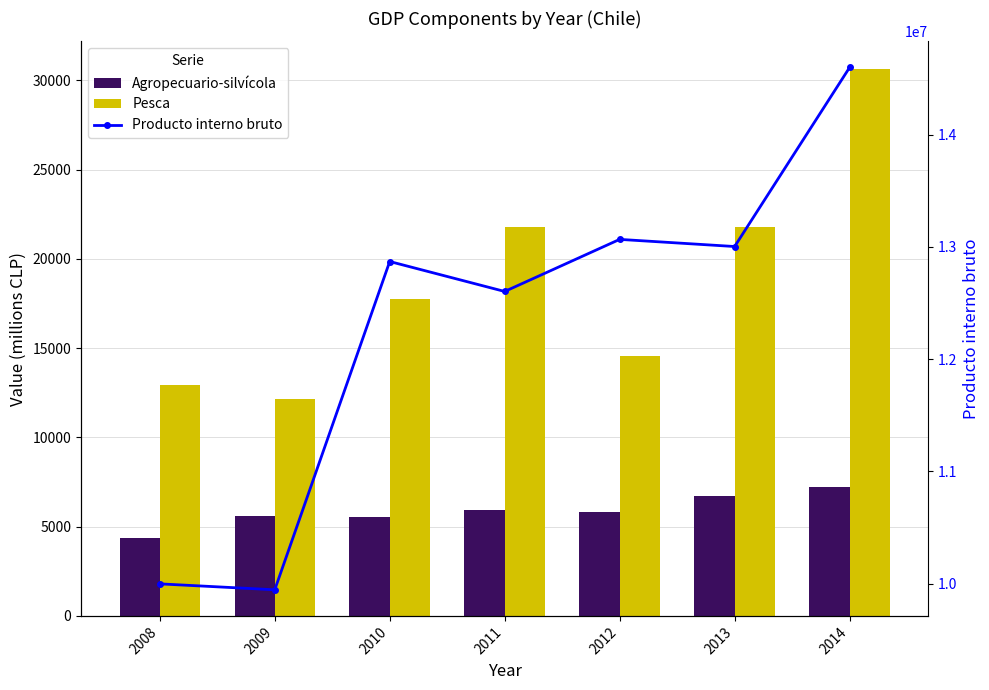

What is the spread (max minus min) of values at 2009?

9939957